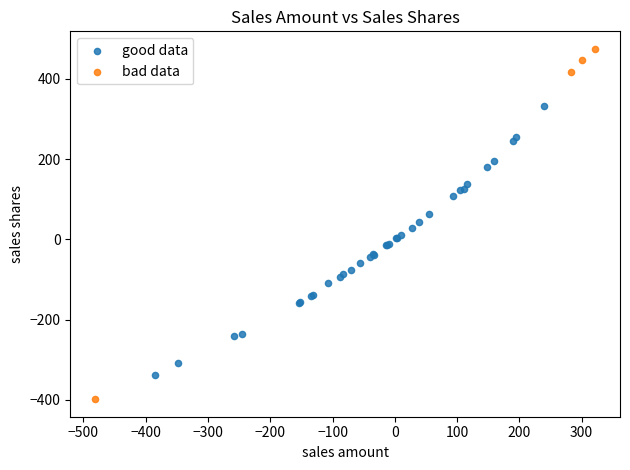

Which series has the widest spread of Y values?

bad data